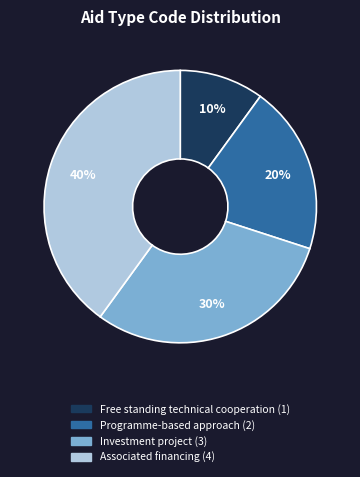

To the nearest percent, what is the average slice percentage?

25%